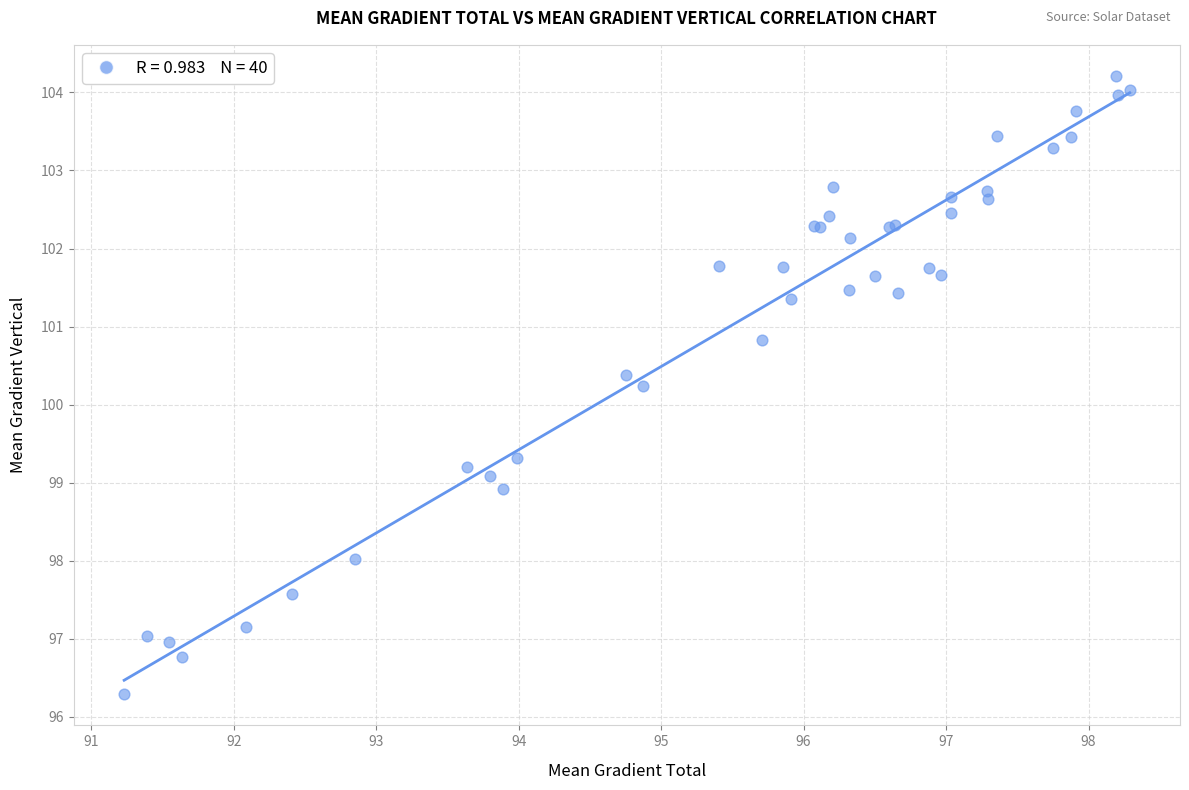

What Y value in the scatter plot is closest to 100?

100.2